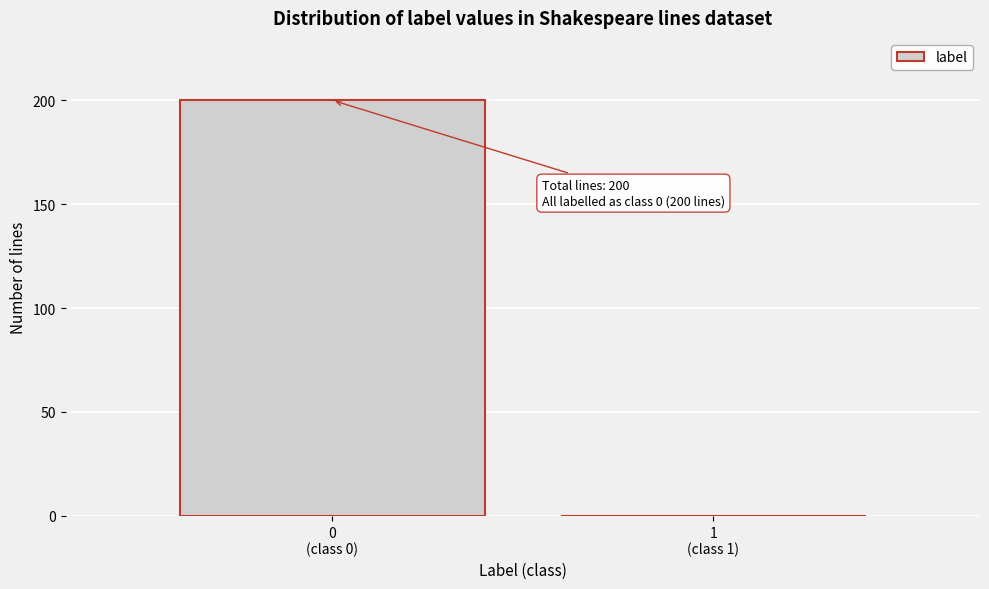

What is the maximum value shown in the chart?

200